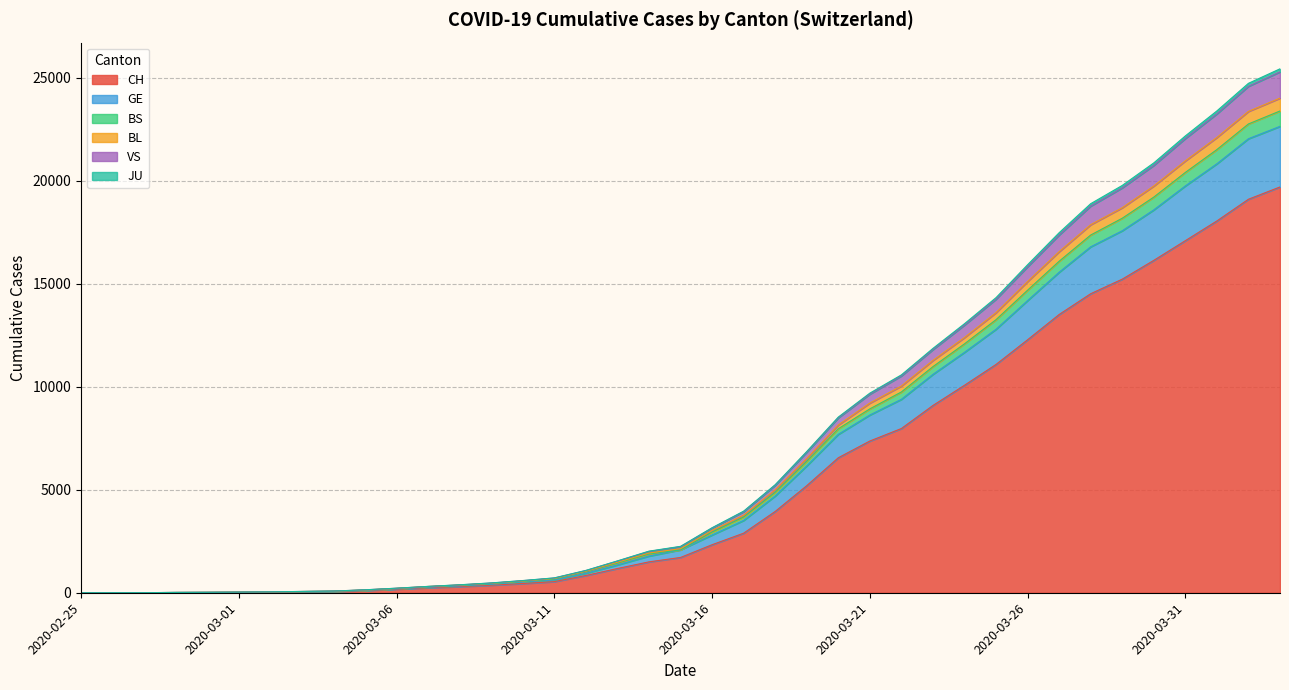

What is the highest value of the CH series?

19706